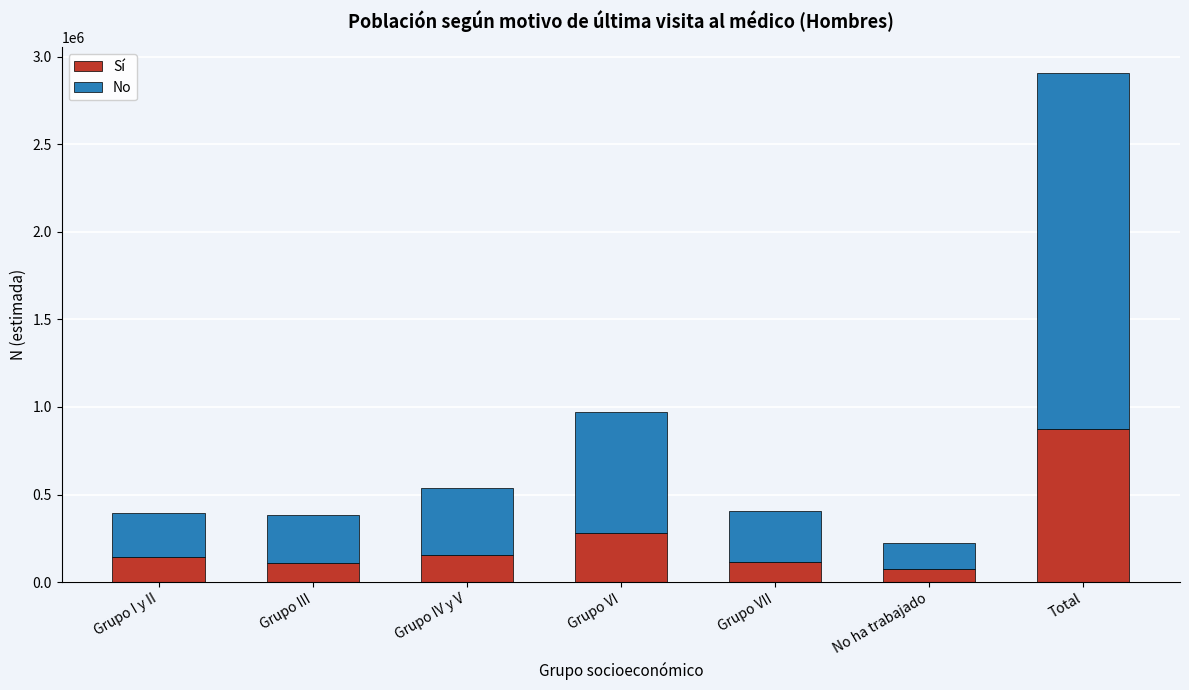

The value of Sí at Total is 873627. True or false?

True